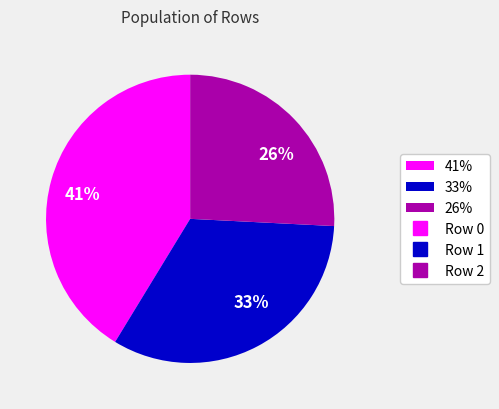

To the nearest percent, what percentage of the pie is 33%?

33%